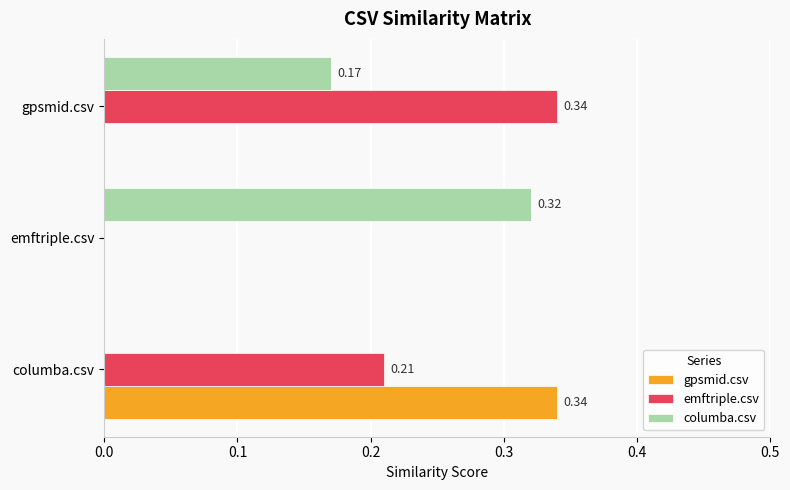

What is the sum of all emftriple.csv values?

0.6